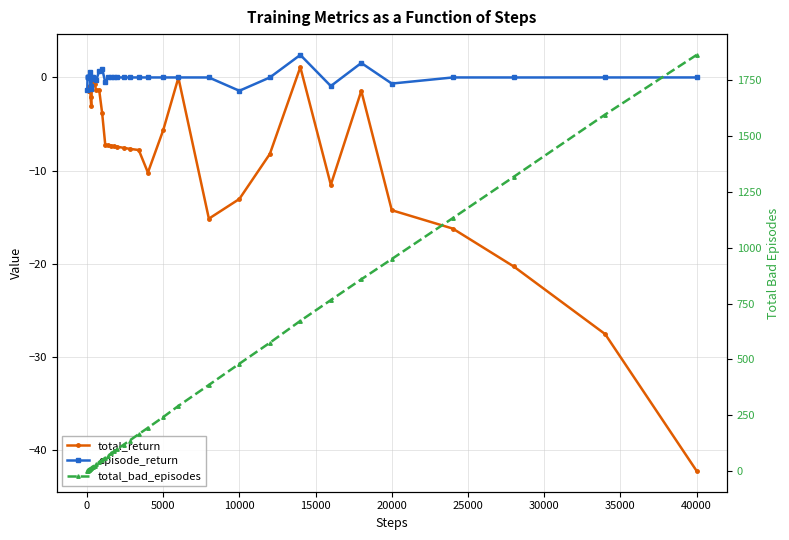

What are all the series names shown in the legend?

total_return, episode_return, total_bad_episodes